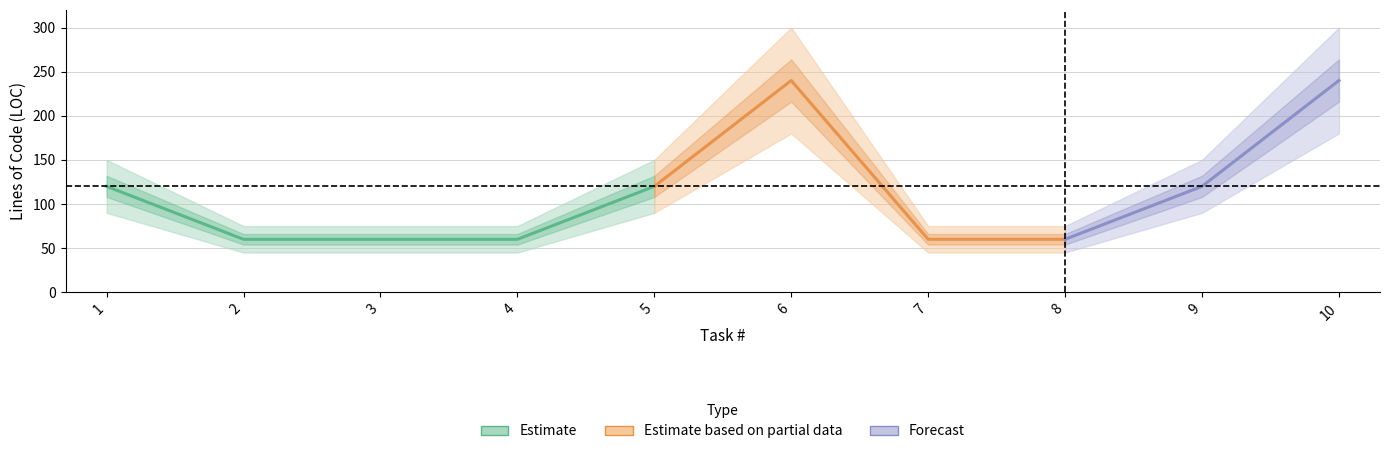

What value does the data have at 9, to the nearest 5?

120